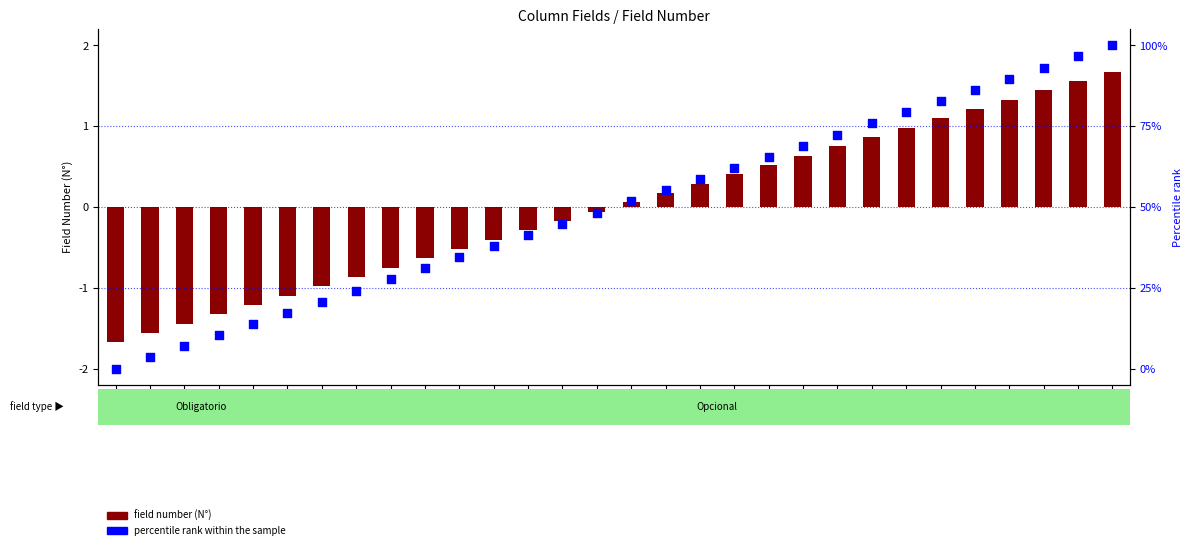

Which series contains the highest Y value?

percentile rank within the sample